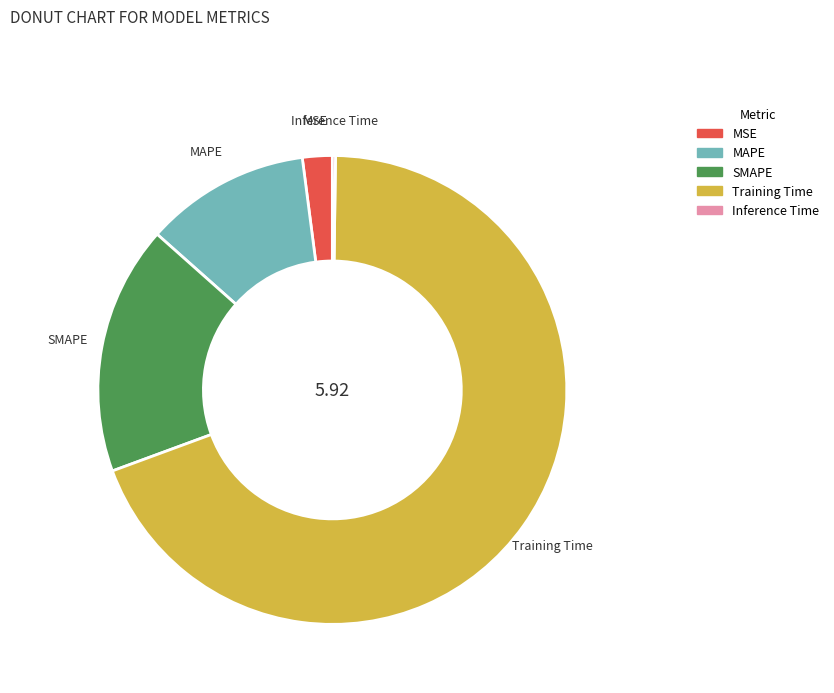

Does any single category account for the majority?

Yes